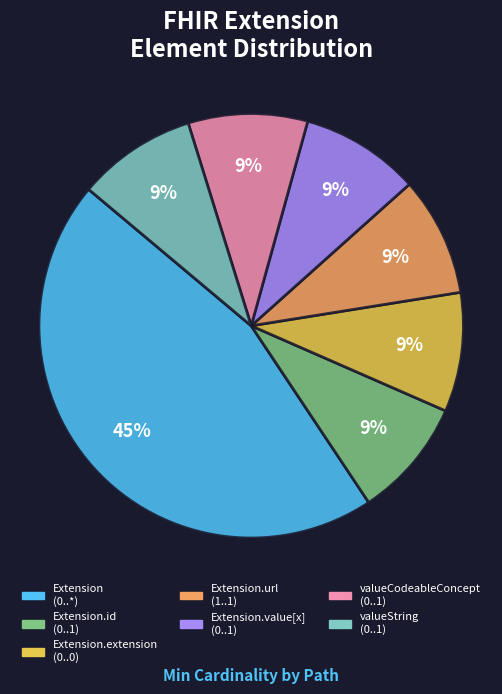

Is there any slice that represents more than half of the pie?

No